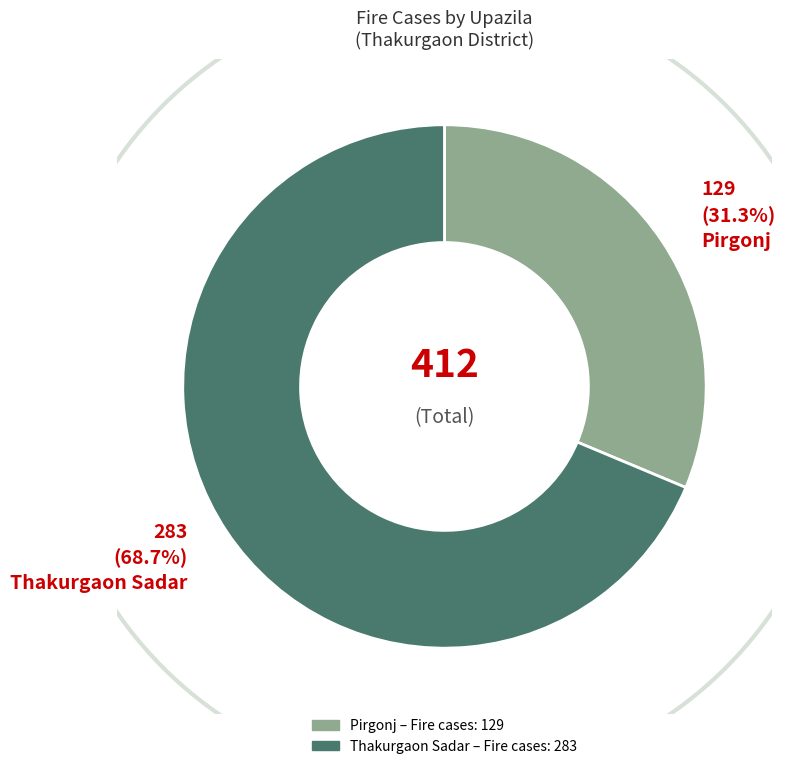

What is the change in value from Pirgonj to Thakurgaon Sadar?

+154